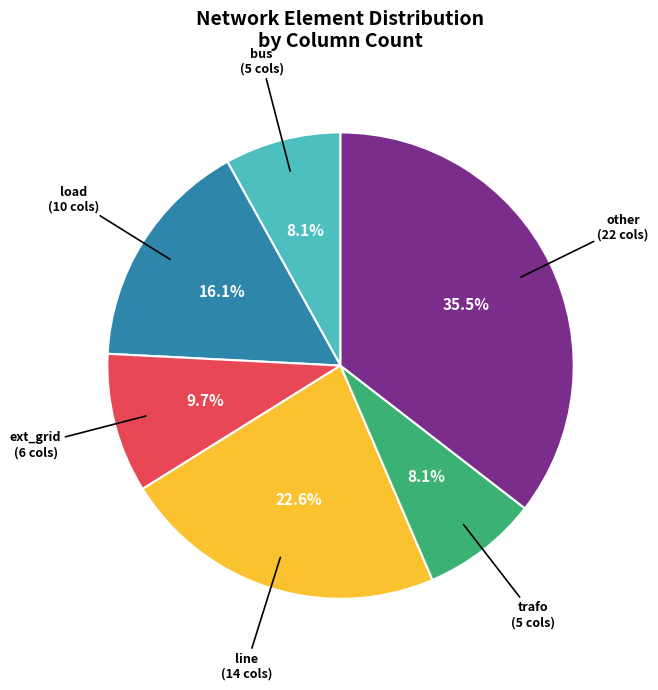

Is there a majority slice in this chart?

No